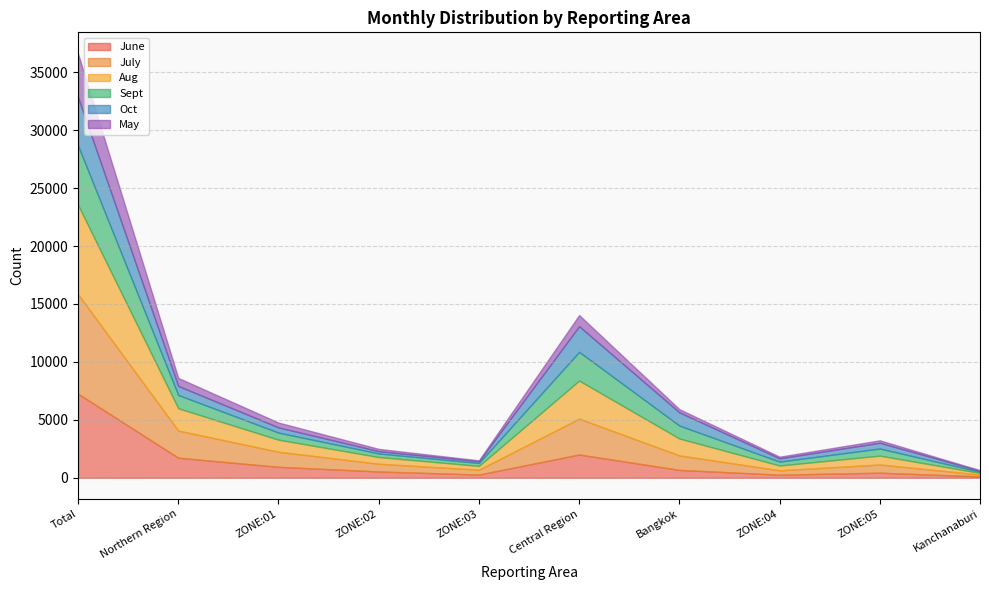

True or false: May has more than 0 points higher than both neighbors.

True